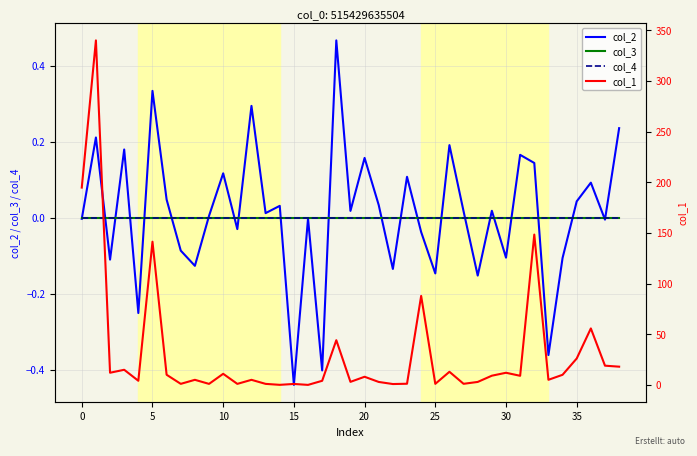

True or false: col_1 and col_4 cross at least once.

False